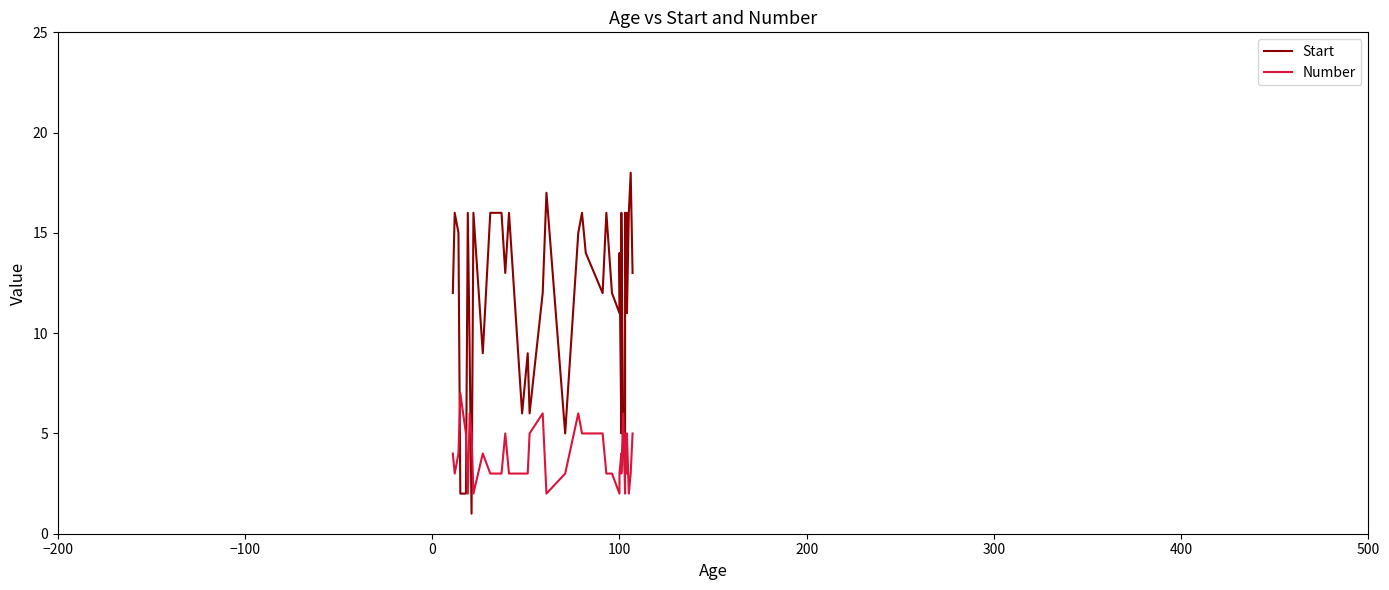

How many interior local valleys does the Number series have?

8